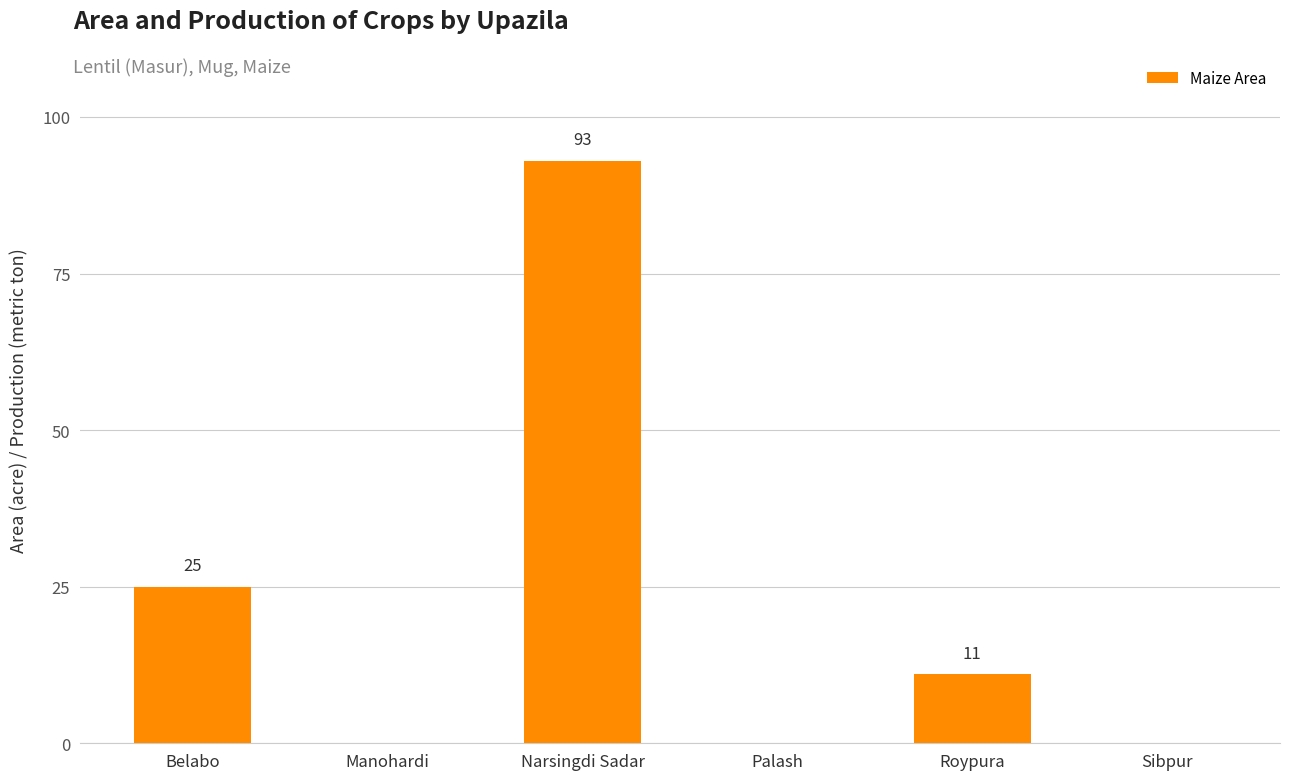

The chart shows a value of 0 at Manohardi. True or false?

True